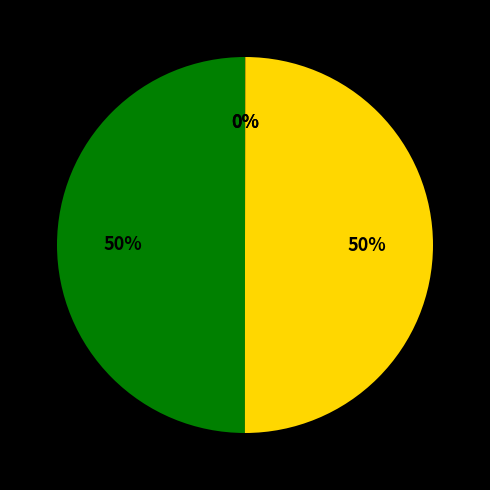

To the nearest percent, what is the average slice percentage?

25%